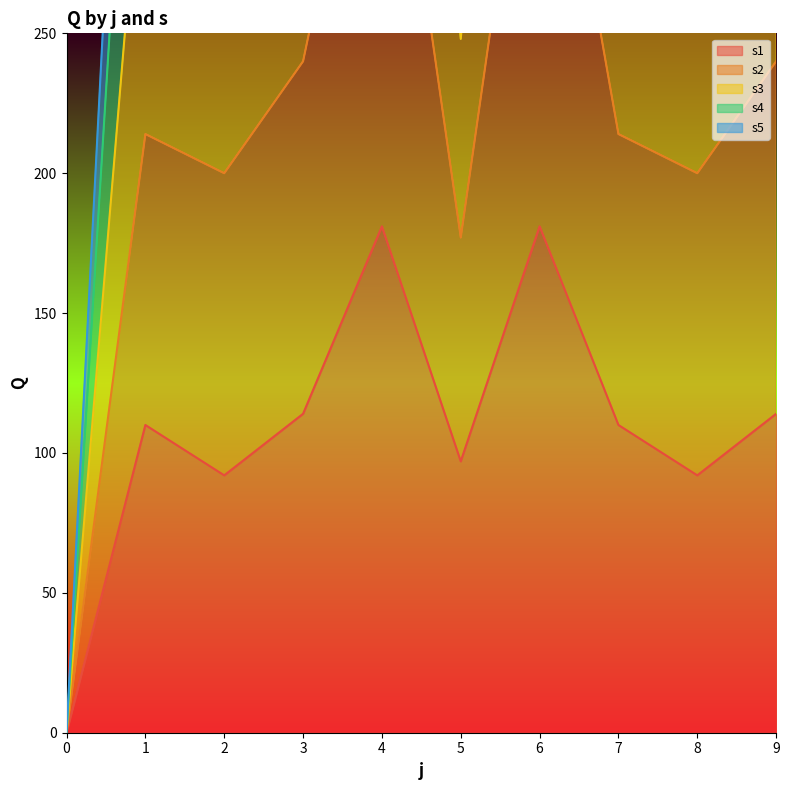

Is the value of s4 at 0 greater than the value of s3 at 7?

No